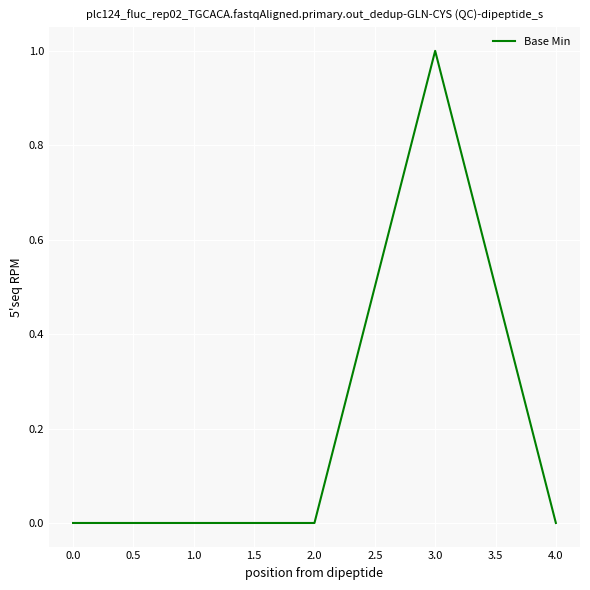

What position from the right is 4.0?

1